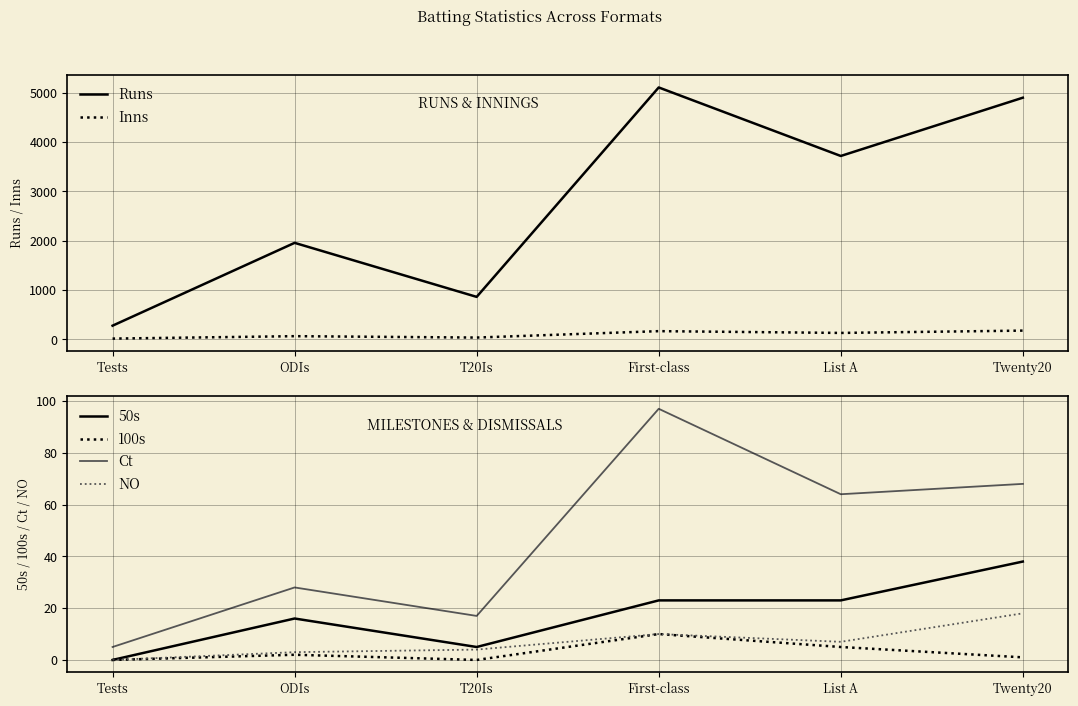

At List A, list the series in order from smallest to largest.

100s, NO, 50s, Ct, Inns, Runs